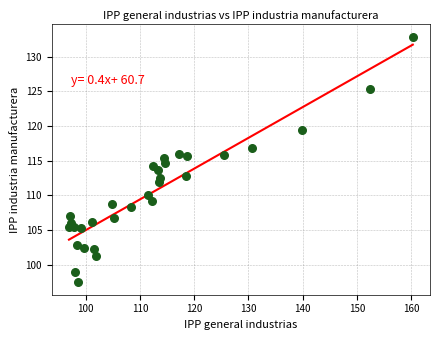

What is the range of X values (max minus min)?

63.4